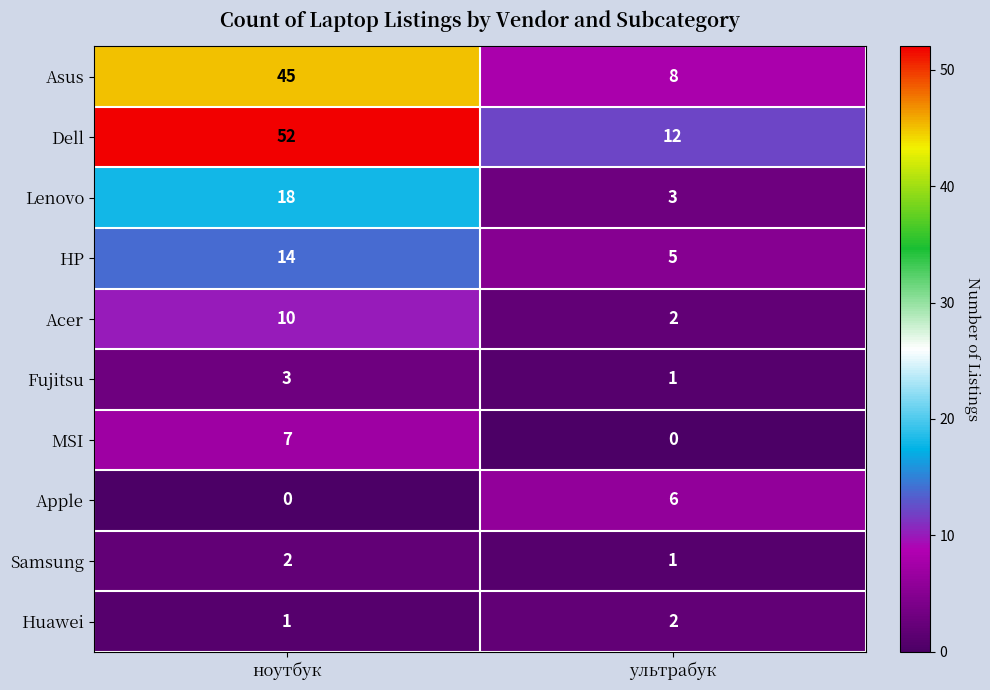

Which category has the highest value across all series?

ноутбук